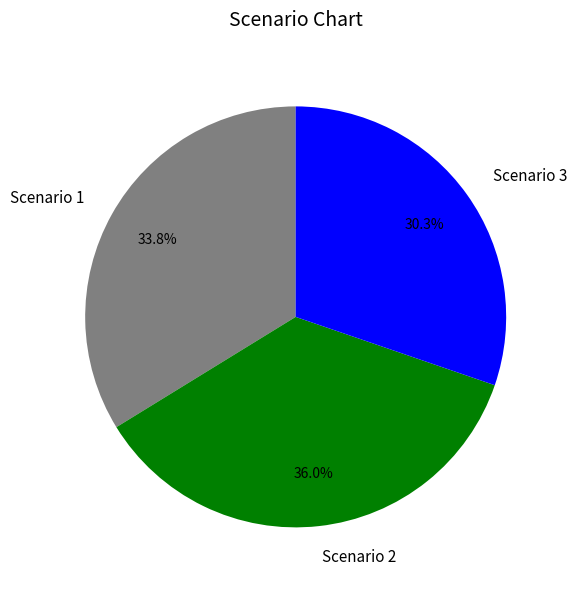

What percentage is NOT represented by Scenario 3?

69.7%